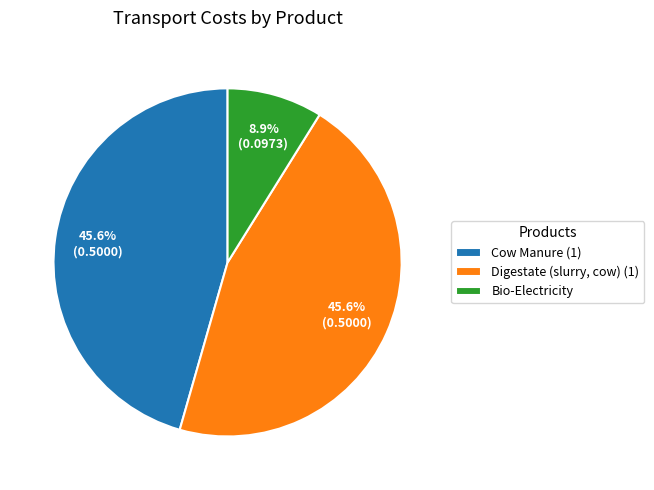

Which slice is the smallest?

Bio-Electricity